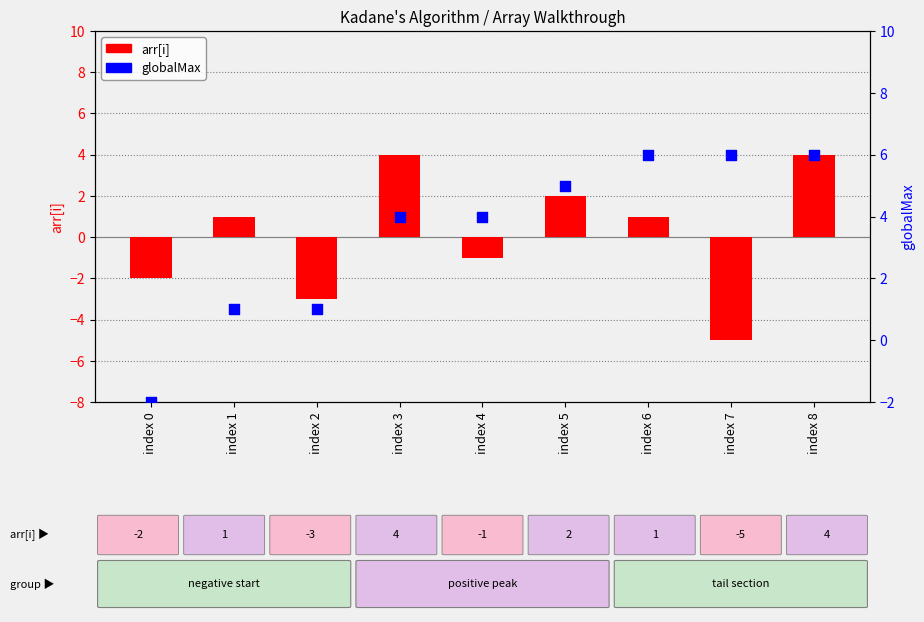

Which series contains the lowest Y value?

arr[i]